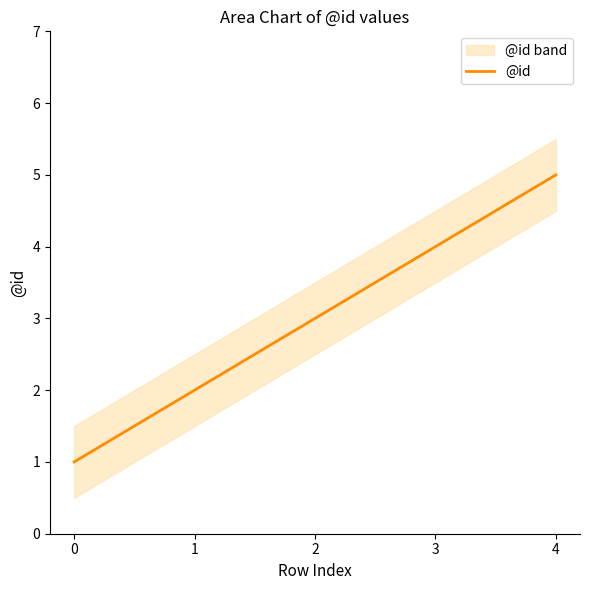

Reading right to left, what are all the values shown in this chart?

5	4	3	2	1